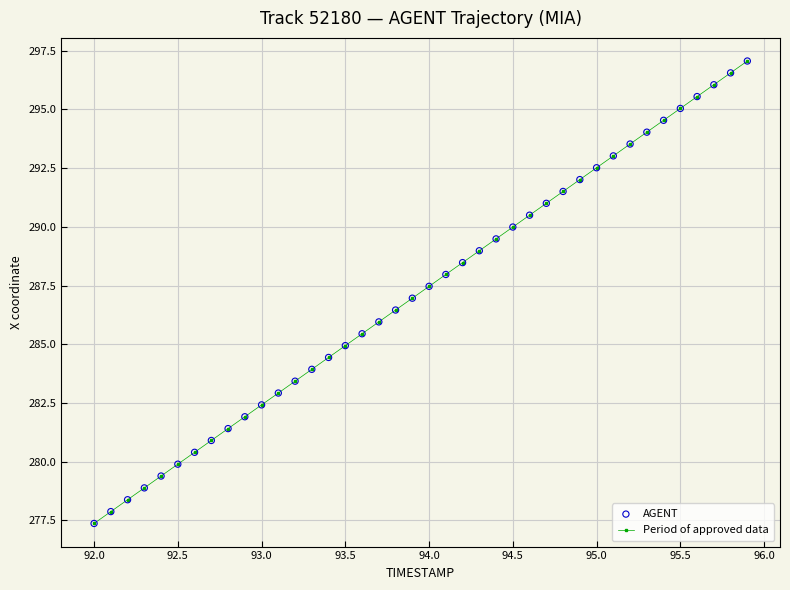

True or false: the data has more than 0 interior local peaks.

False